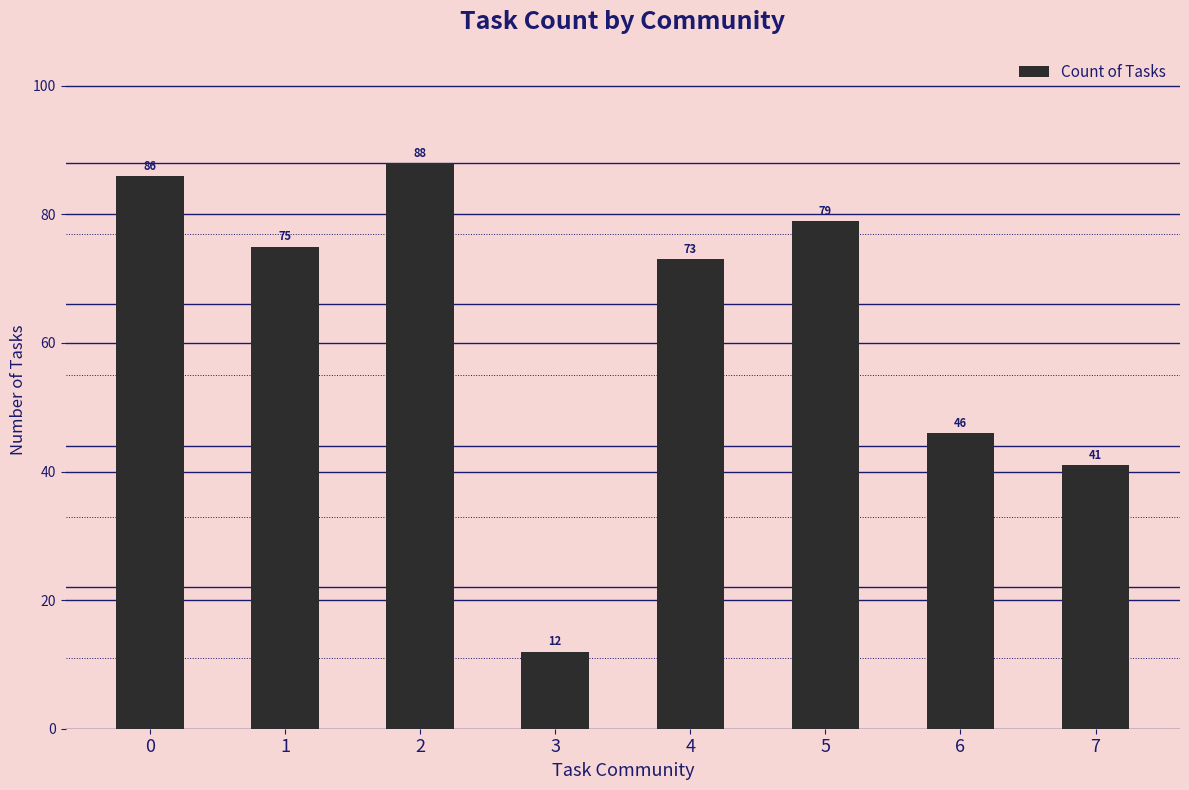

At which label is the value closest to 50?

6